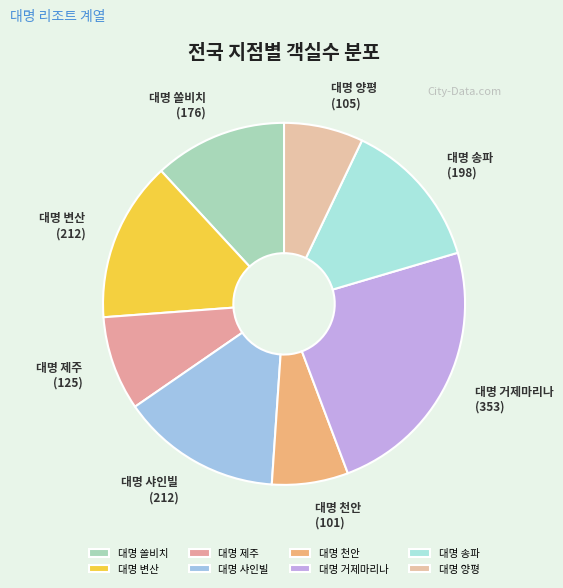

What is the ratio of the value at 대명 거제마리나 to the value at 대명 송파?

1.8